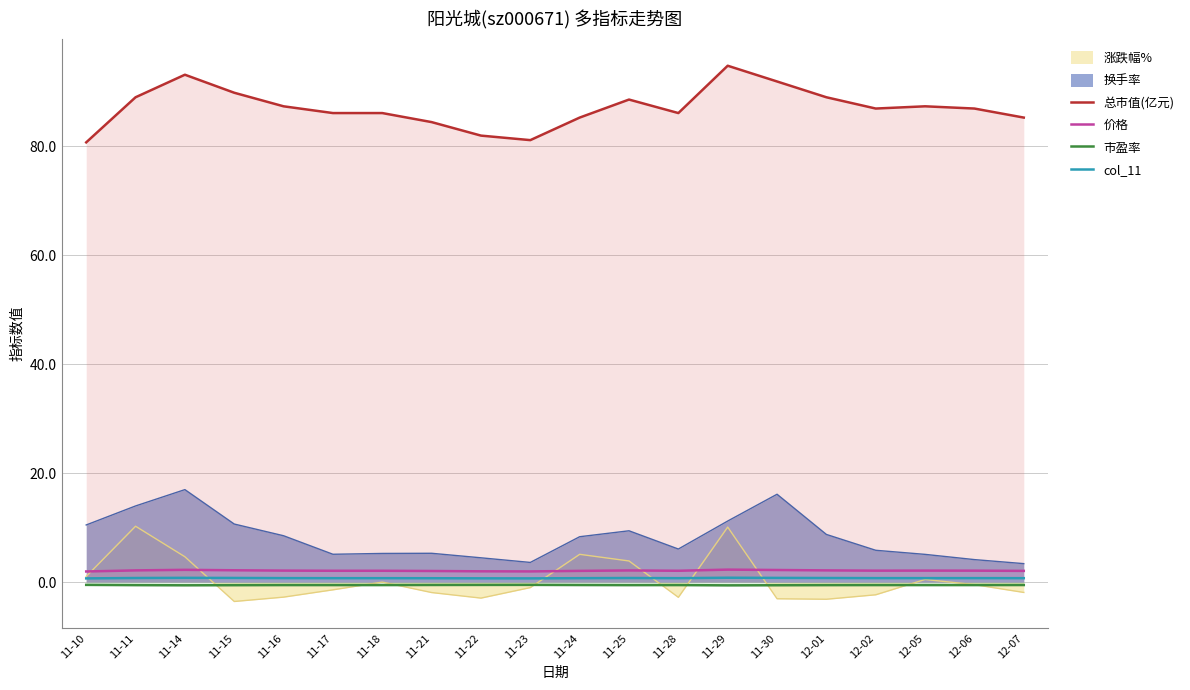

List the series in order of their peak value, lowest first.

市盈率, col_11, 价格, 涨跌幅%, 换手率, 总市值(亿元)